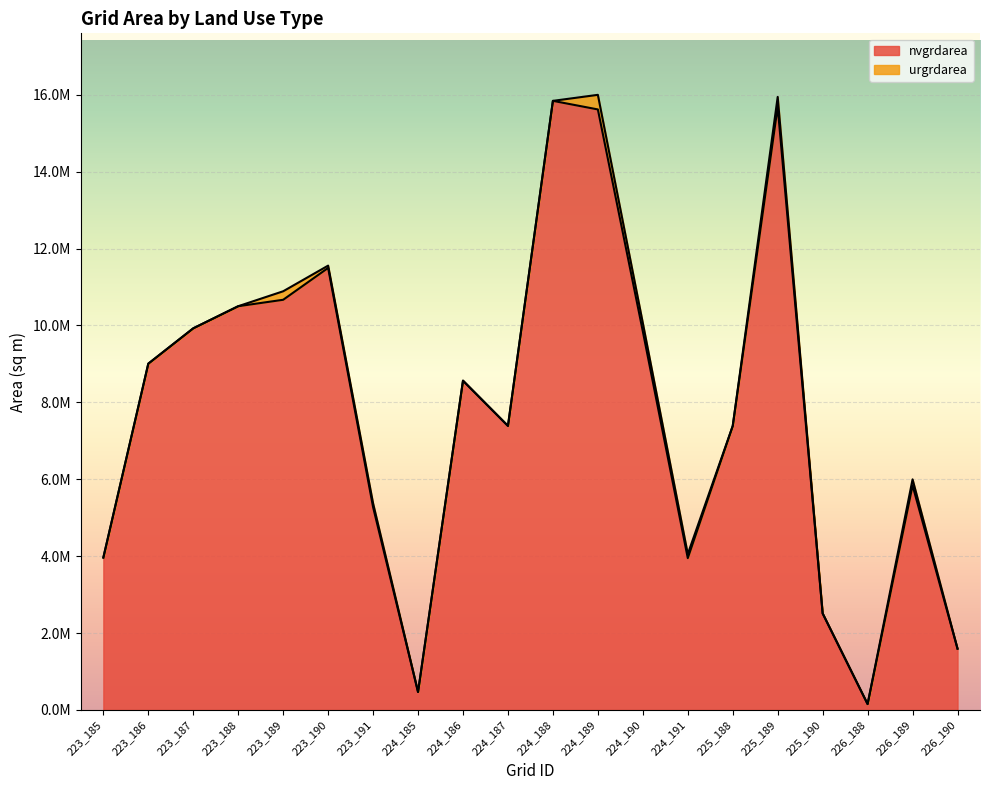

List the labels in order of value, smallest first.

226_188, 224_185, 226_190, 225_190, 224_191, 223_185, 223_191, 226_189, 225_188, 224_187, 224_186, 223_186, 224_190, 223_187, 223_188, 223_189, 223_190, 224_189, 225_189, 224_188